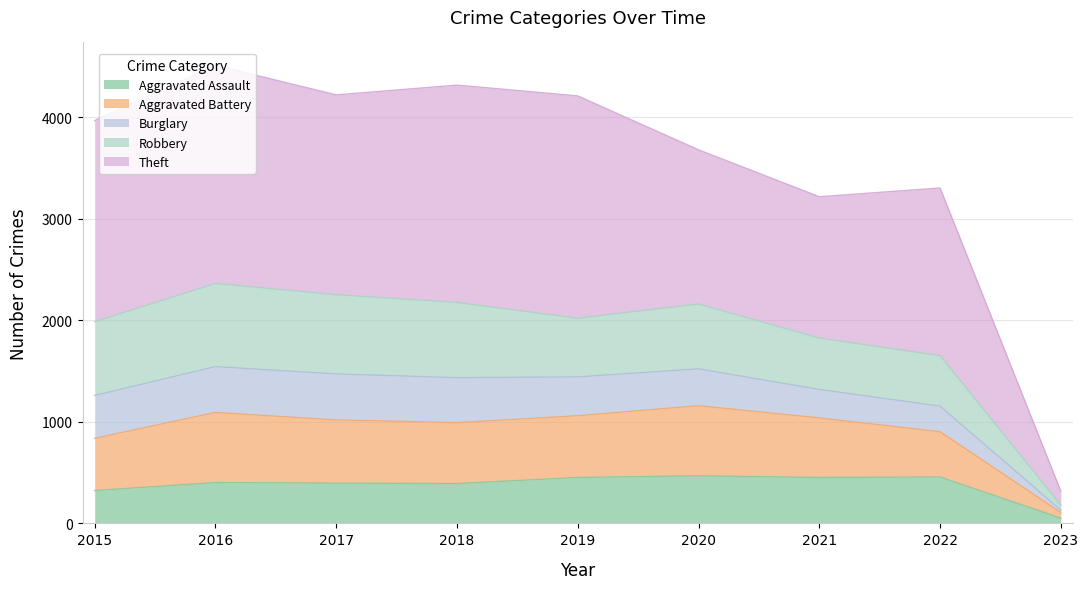

At which category is the sum across all series the highest?

2016